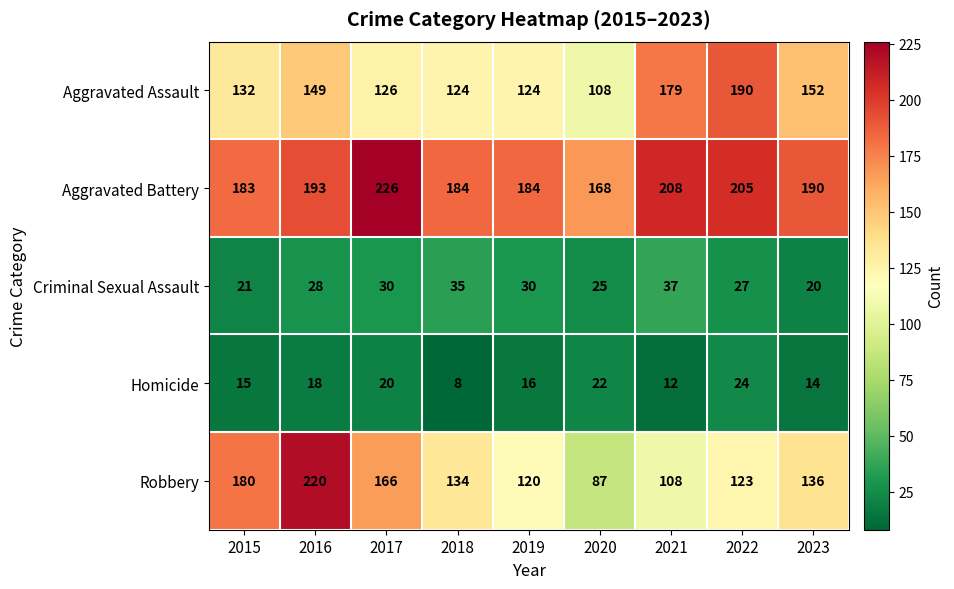

What is the sum of all Aggravated Assault values?

1284